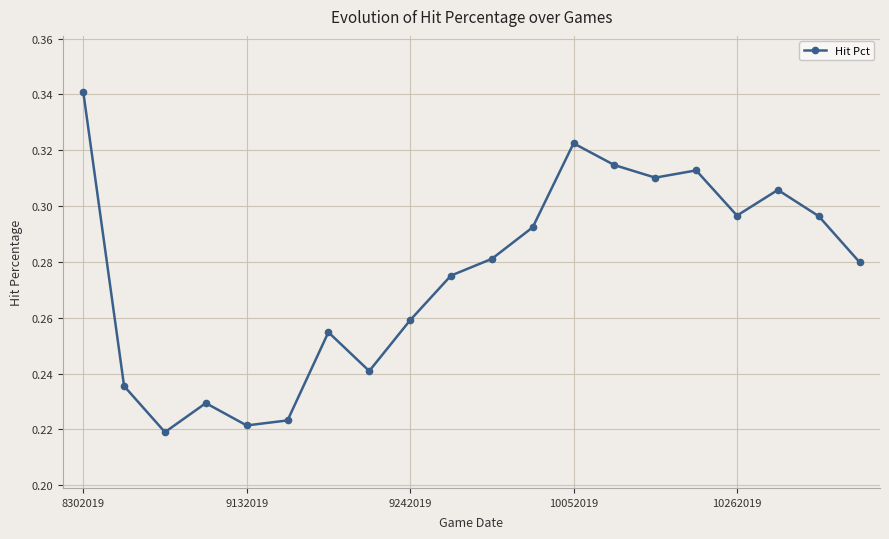

True or false: there are more than 1 points higher than both neighbors.

True